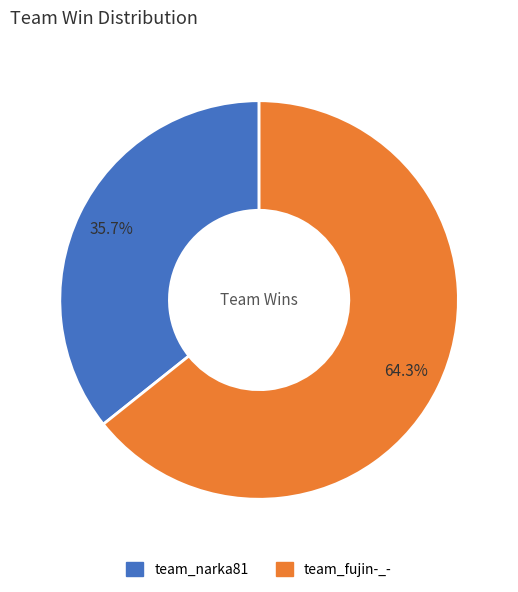

To the nearest percent, what is the difference between the team_narka81 and team_fujin-_- slice percentages?

29%